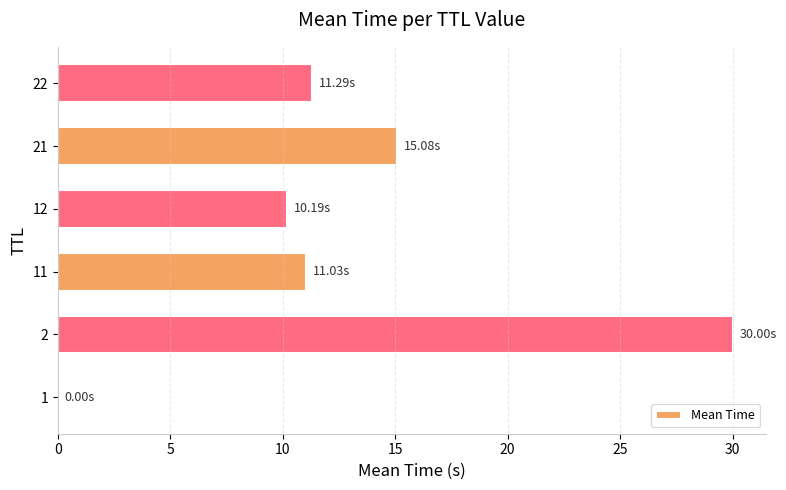

What is the ratio of the value at 22 to the value at 2?

0.4